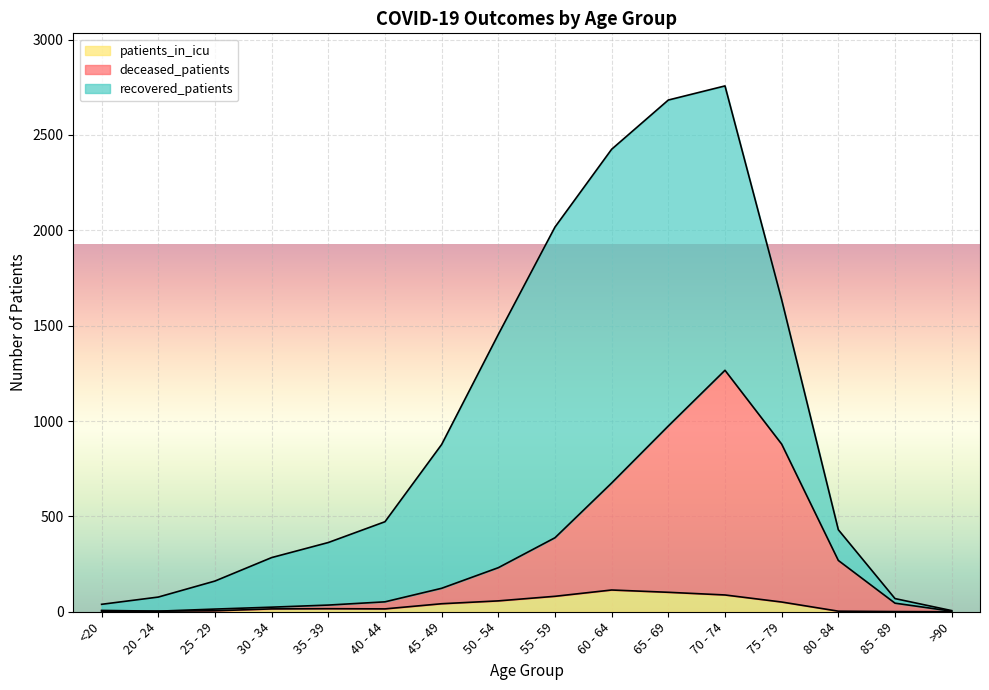

What is the highest value of the patients_in_icu series?

114